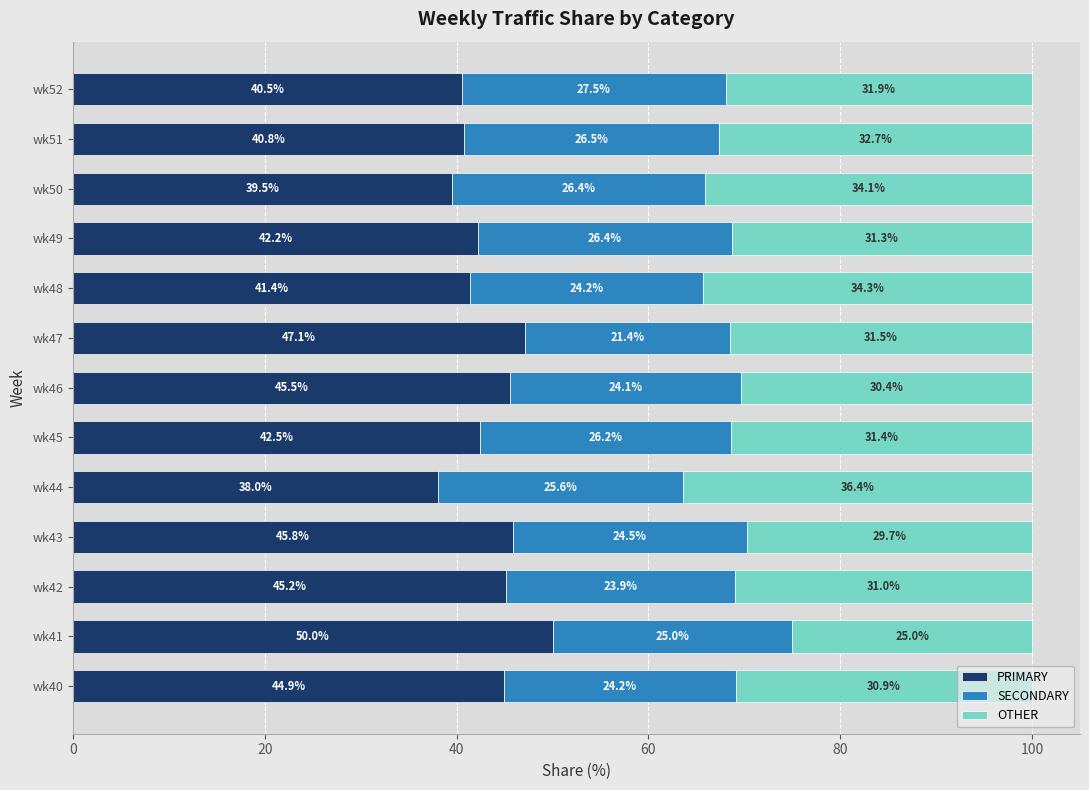

List the labels in order of PRIMARY value, largest first.

wk41, wk47, wk43, wk46, wk42, wk40, wk45, wk49, wk48, wk51, wk52, wk50, wk44